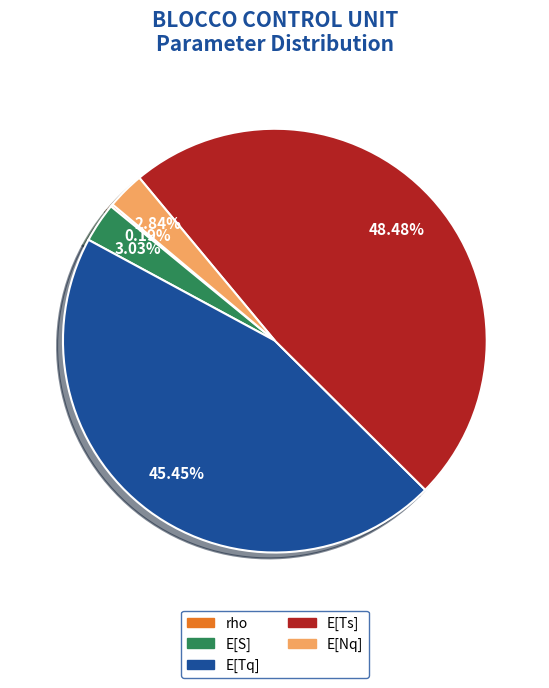

Approximately how many times larger is the value at E[Tq] compared to E[Nq]?

16.0